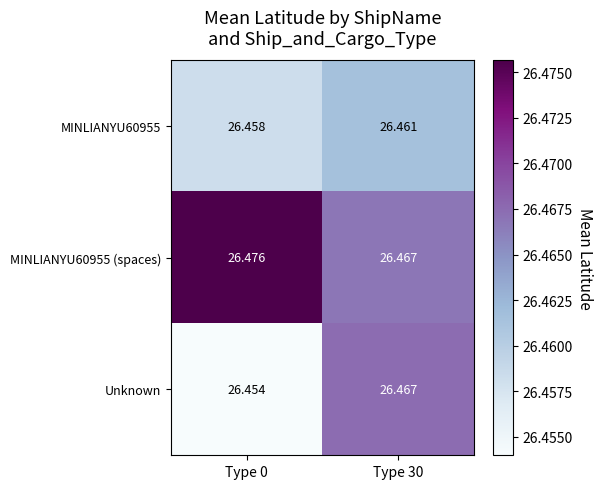

Which series has the largest range (max minus min)?

Unknown